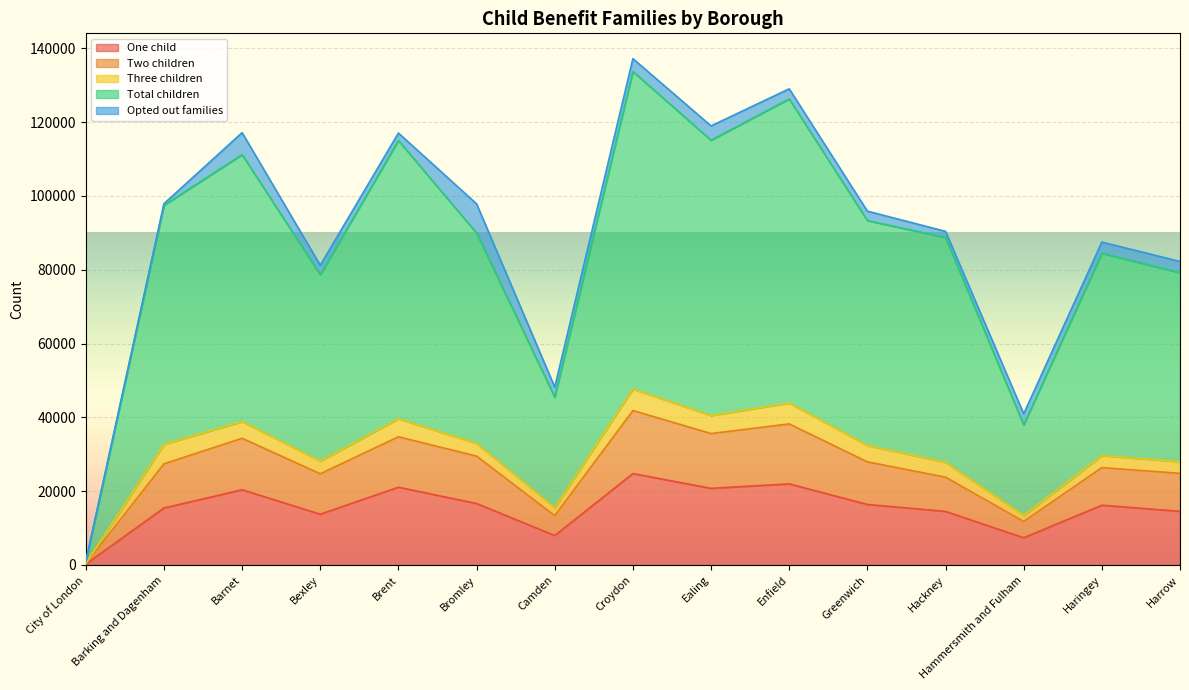

Is the value of One child at City of London greater than the value of Two children at Haringey?

No